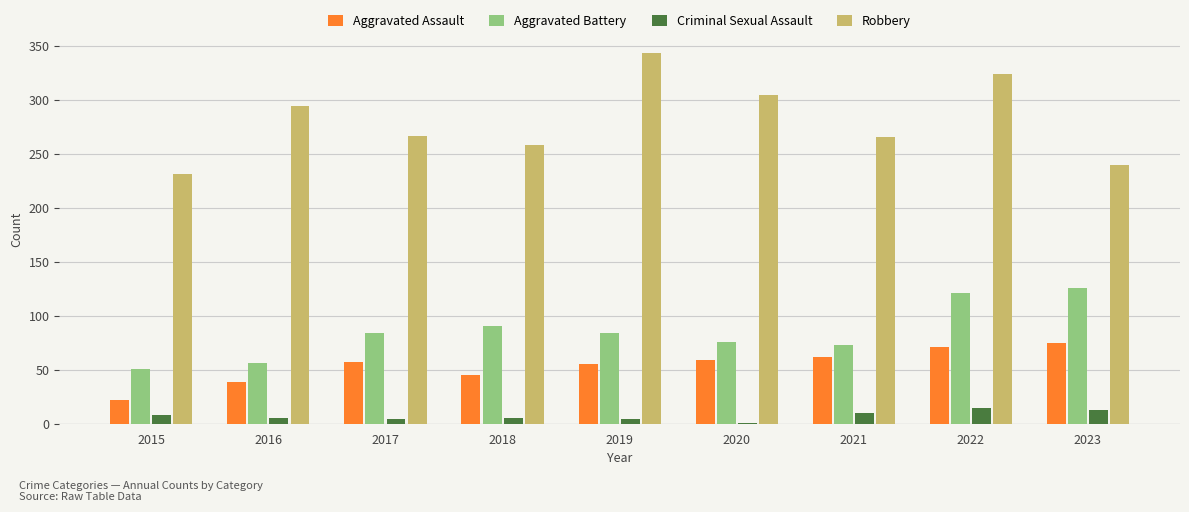

Is it true that Aggravated Battery equals 19 at 2017?

False